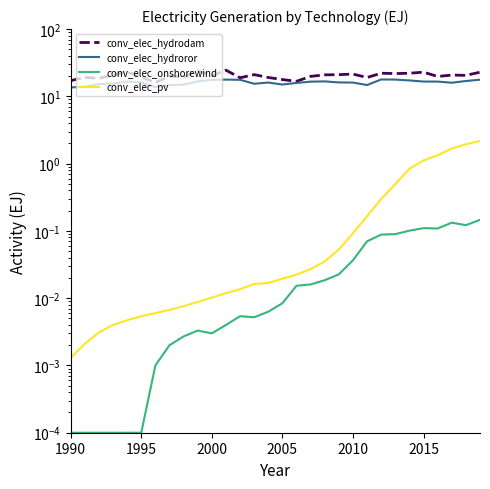

Is the value of conv_elec_pv at 14 greater than the value of conv_elec_hydroror at 2010?

No